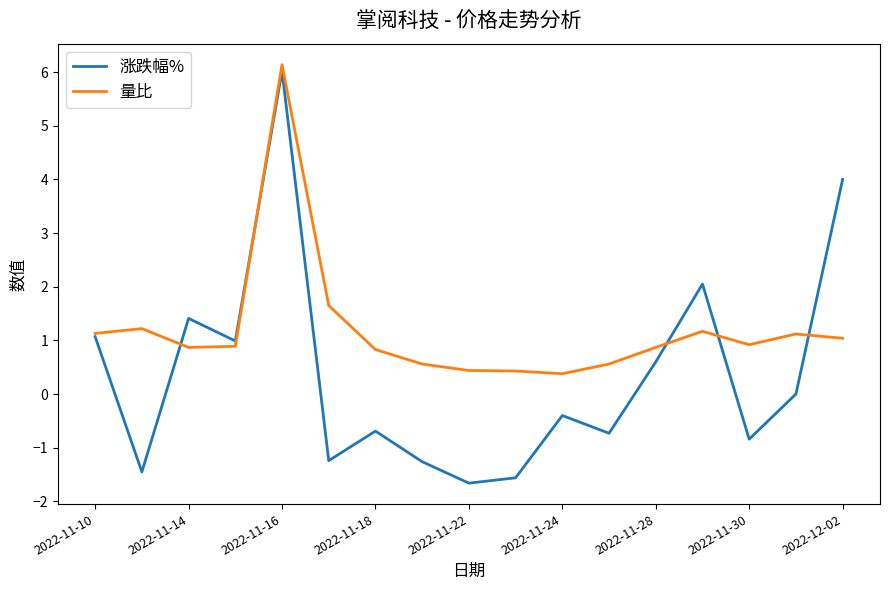

How many lines are shown in the chart?

2